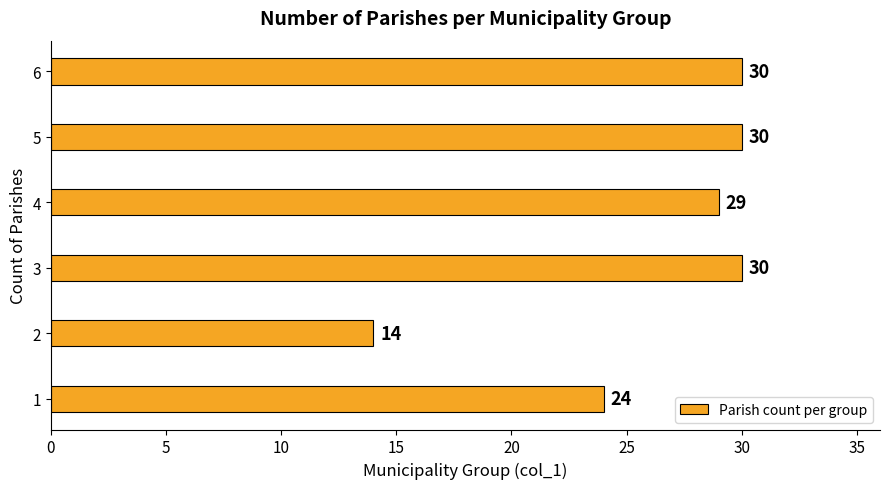

What value does the data have at 5?

30